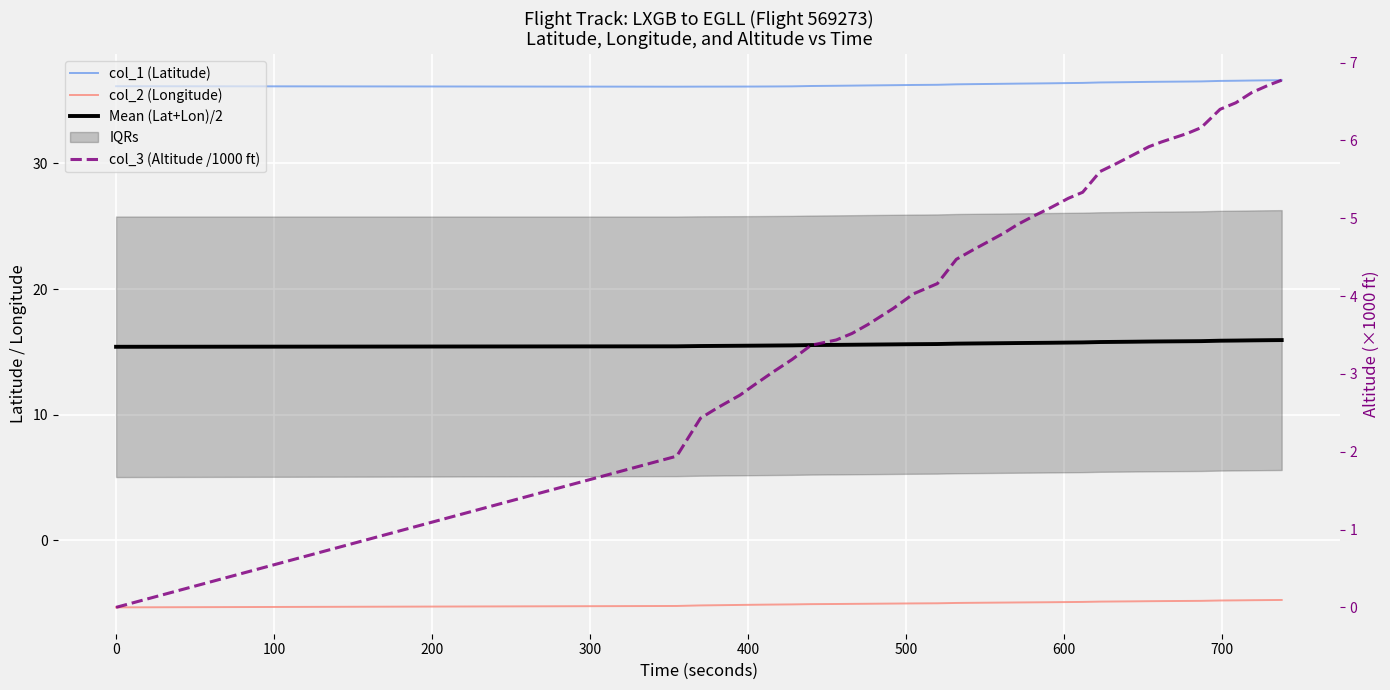

What is the difference between the second highest and second lowest values in the col_1 (Latitude) series?

0.5